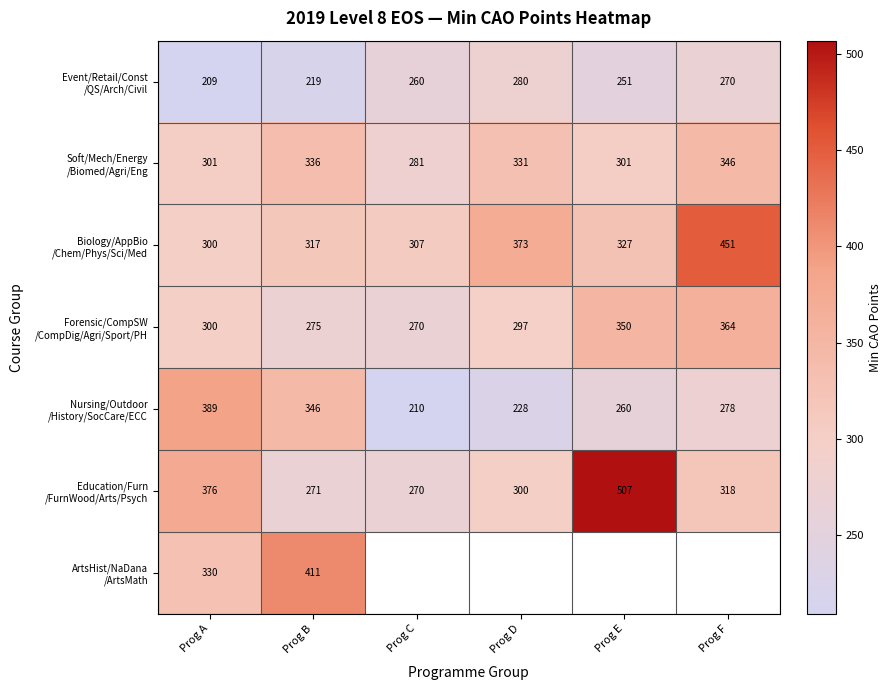

Is the value of ArtsHist/NaDana /ArtsMath at Prog D greater than the value of Education/Furn /FurnWood/Arts/Psych at Prog E?

No